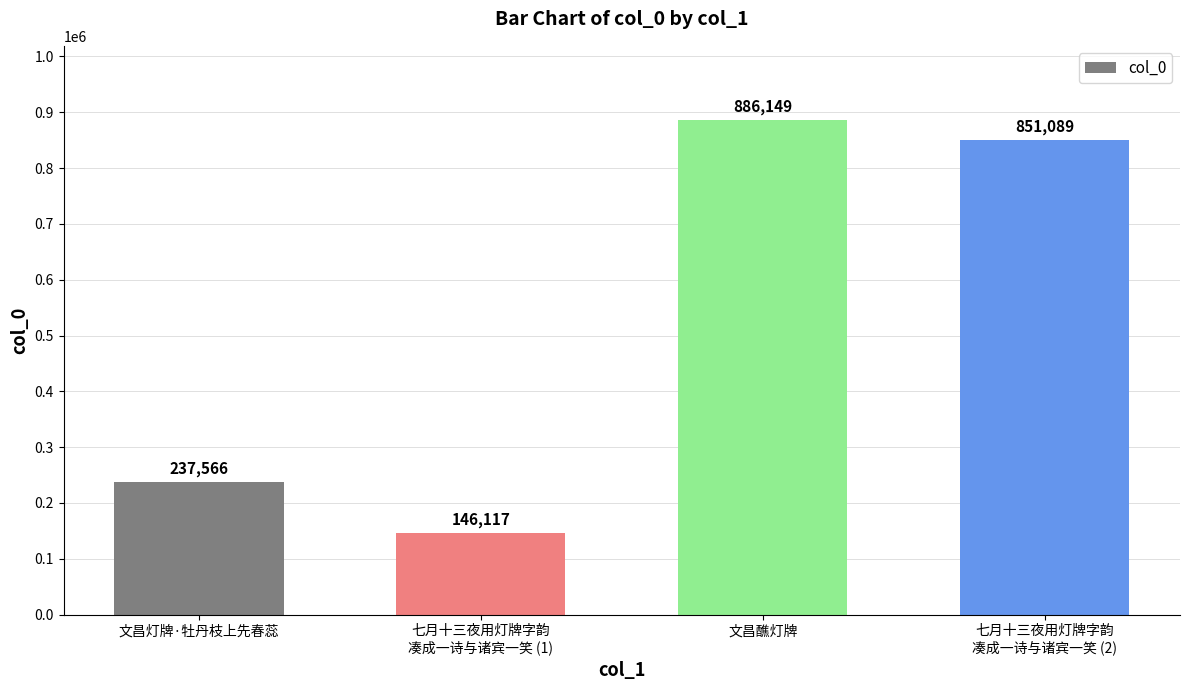

Reading left to right, list all the values displayed in this chart.

文昌灯牌·牡丹枝上先春蕊=237566	七月十三夜用灯牌字韵
凑成一诗与诸宾一笑 (1)=146117	文昌醮灯牌=886149	七月十三夜用灯牌字韵
凑成一诗与诸宾一笑 (2)=851089